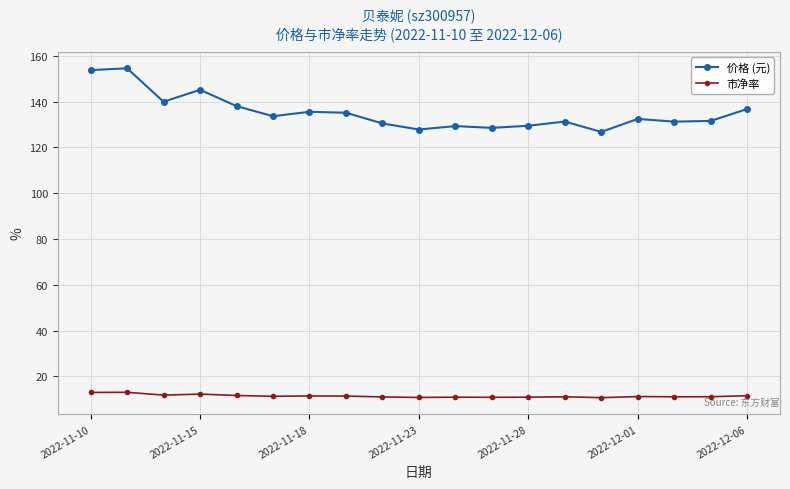

List the series in order of their overall mean, lowest first.

市净率, 价格 (元)